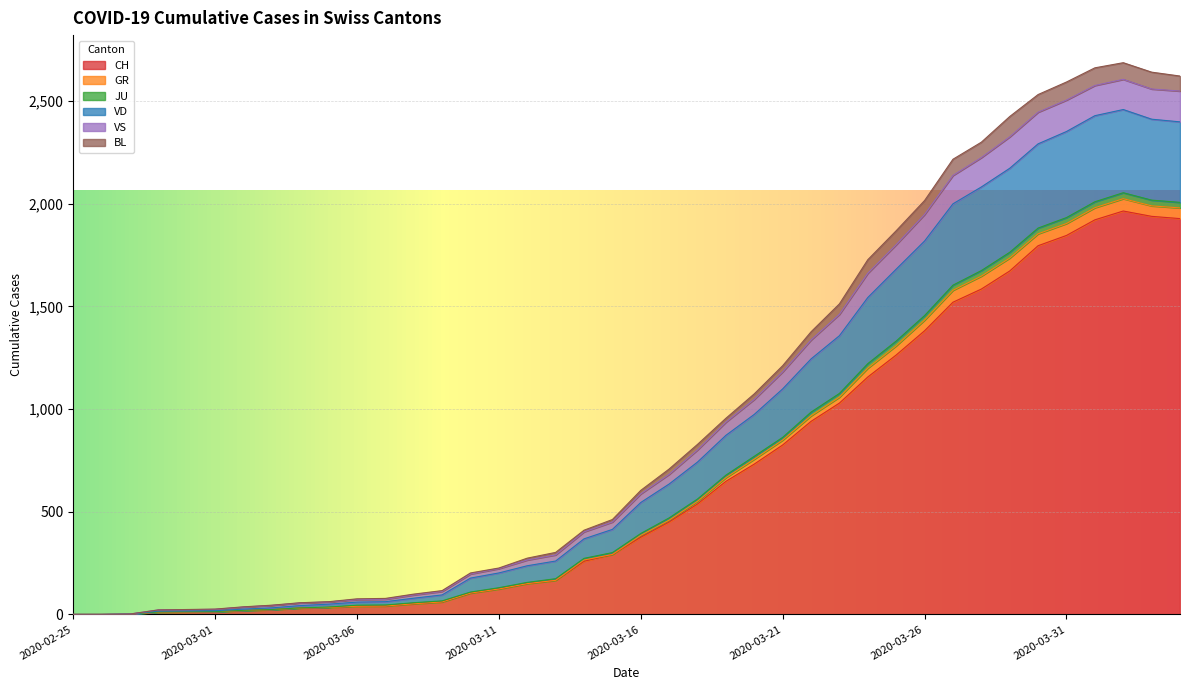

The value of CH at 2020-03-26 is 1381. True or false?

True